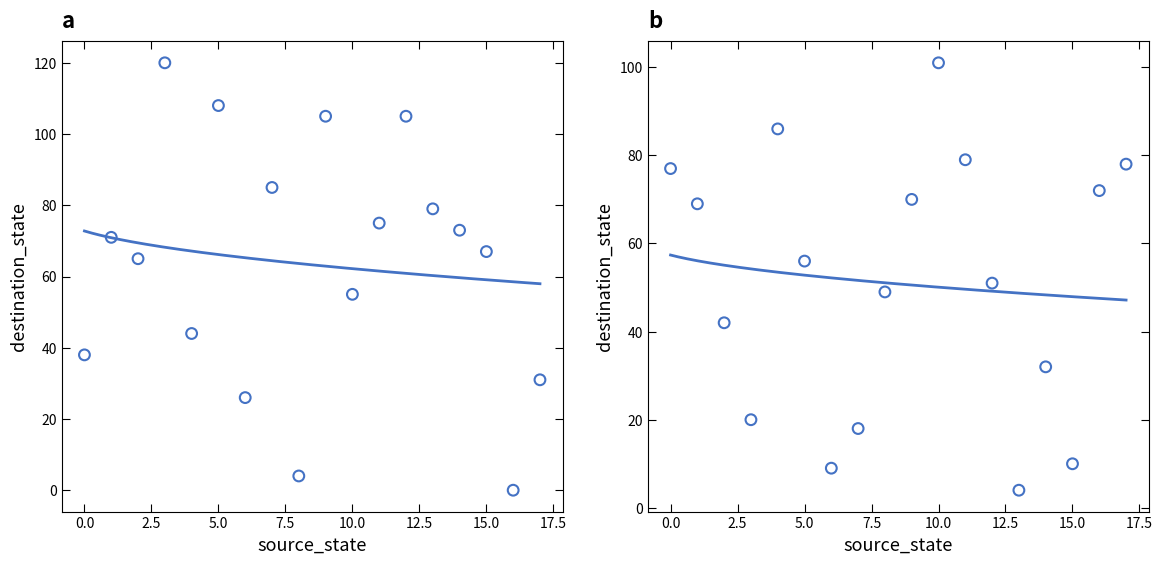

Which series has the largest Y range (max minus min)?

destination_state